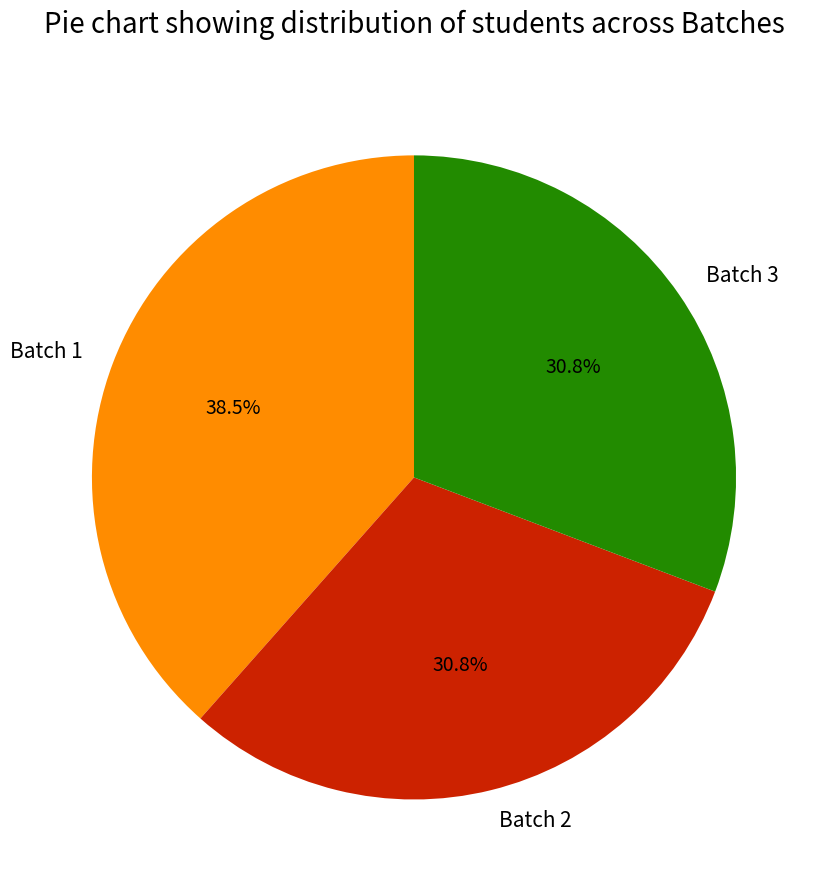

Does Batch 3 account for over 50% of the chart?

No